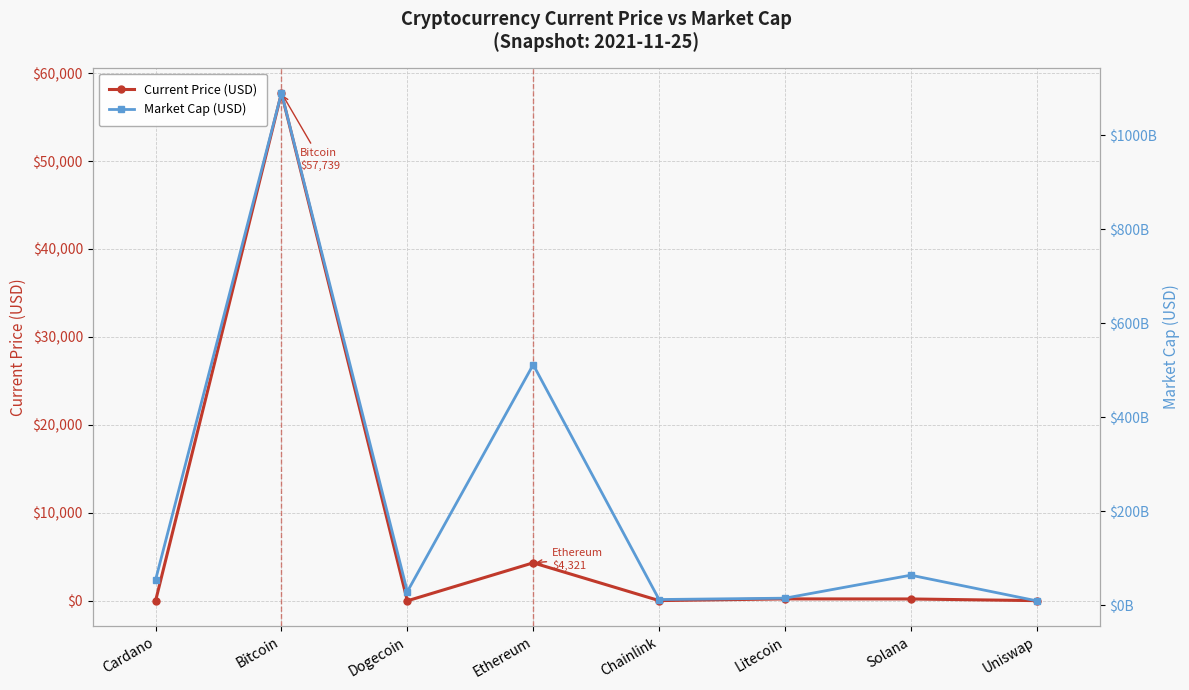

List the labels in order of Current Price (USD) value, largest first.

Bitcoin, Ethereum, Litecoin, Solana, Chainlink, Uniswap, Cardano, Dogecoin